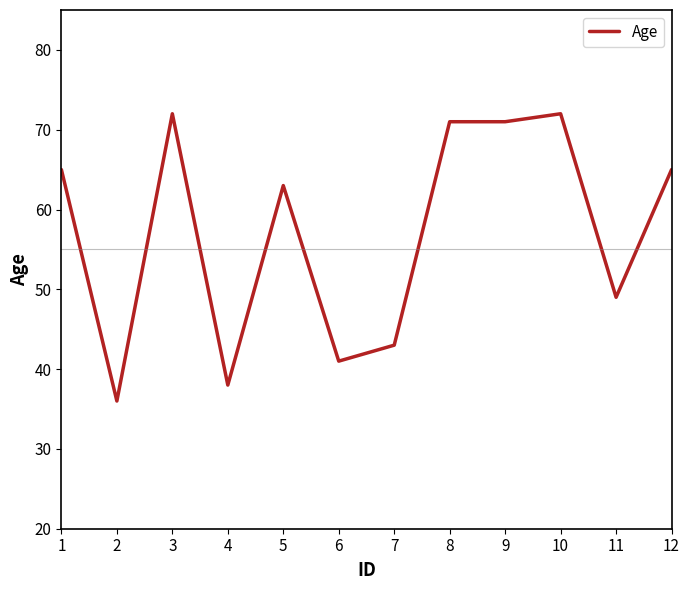

At which label is the value closest to 54?

11